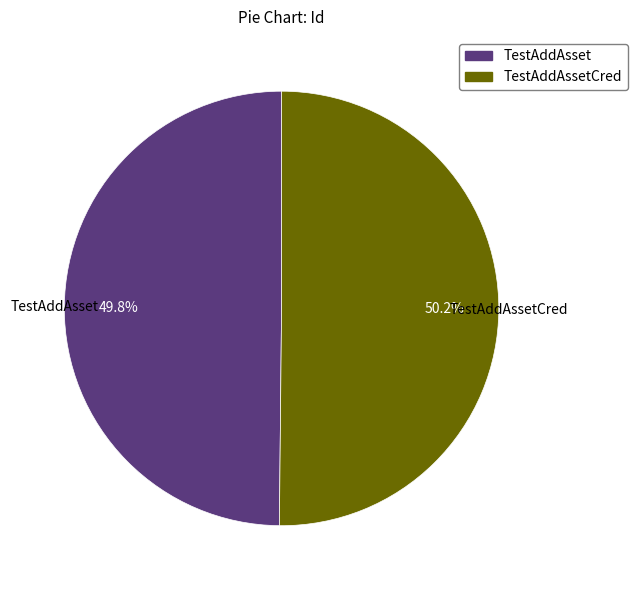

Is there any slice that represents more than half of the pie?

Yes